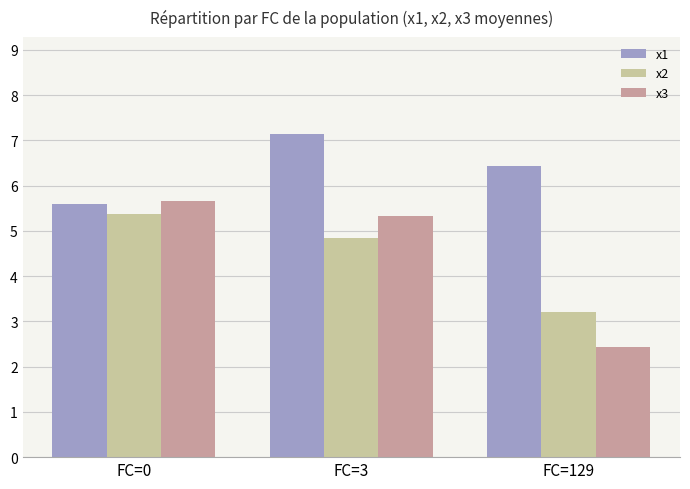

List the labels in order of x3 value, smallest first.

FC=129, FC=3, FC=0